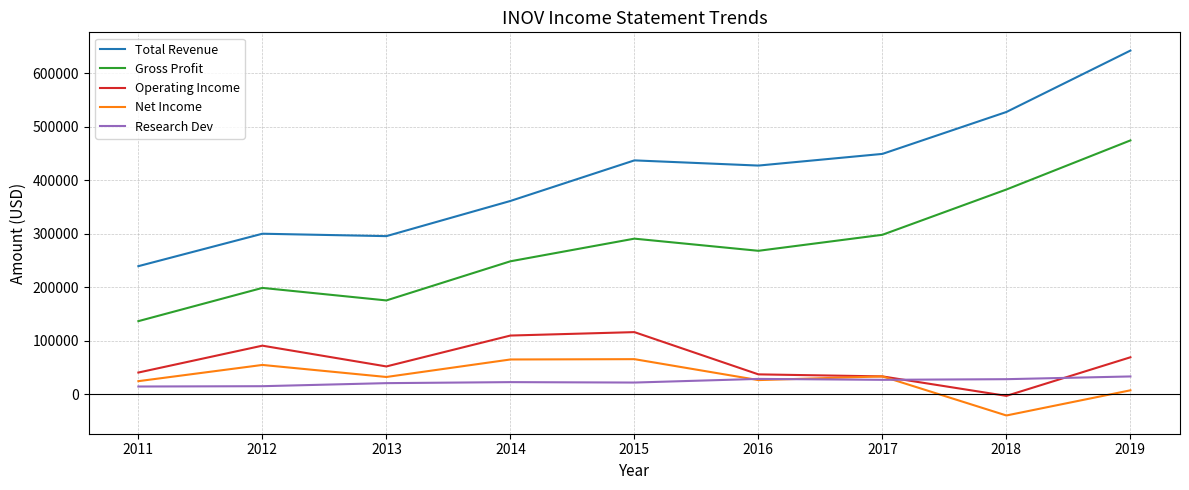

What is the minimum value shown in the chart?

-39200